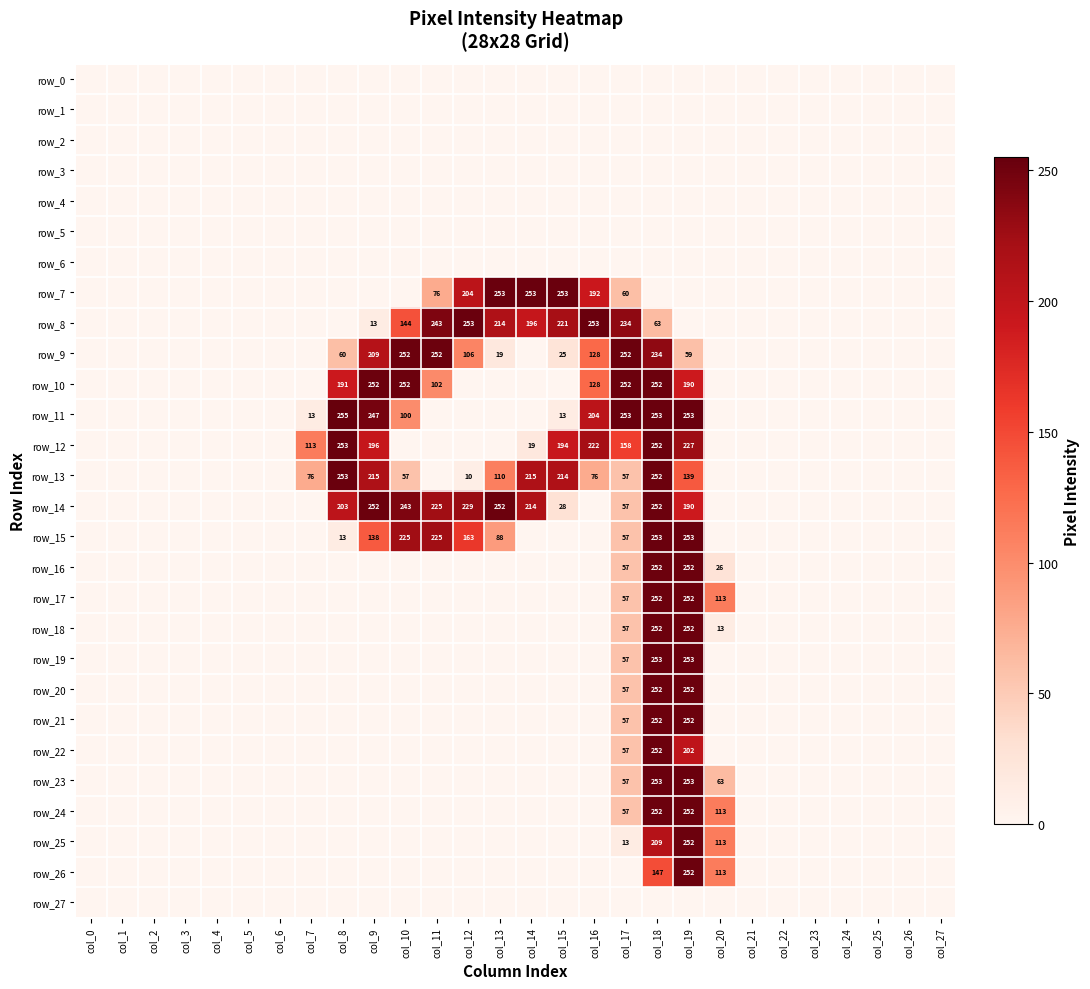

What is the total value across all series at col_16?

1203